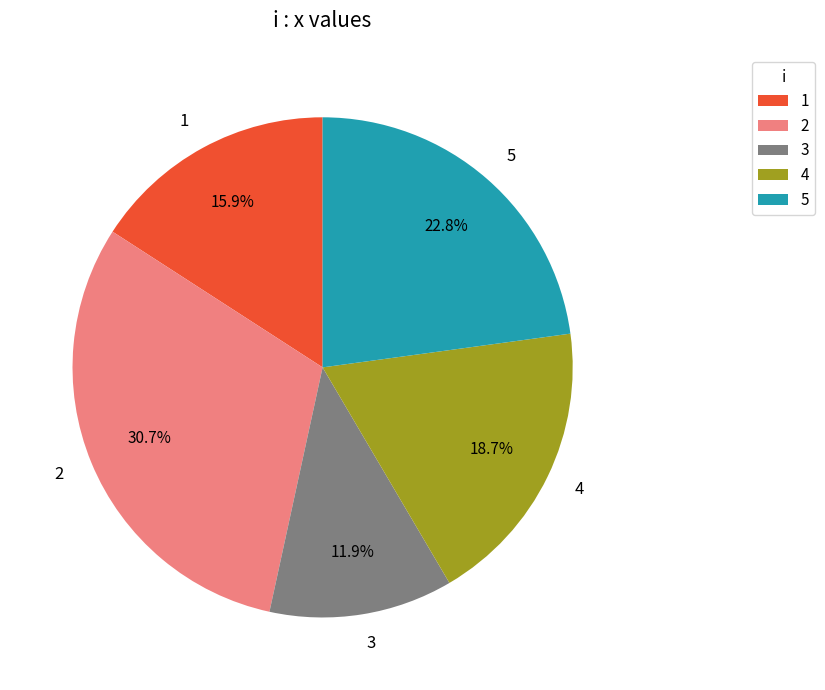

What is the ratio of the value at 3 to the value at 4?

0.6